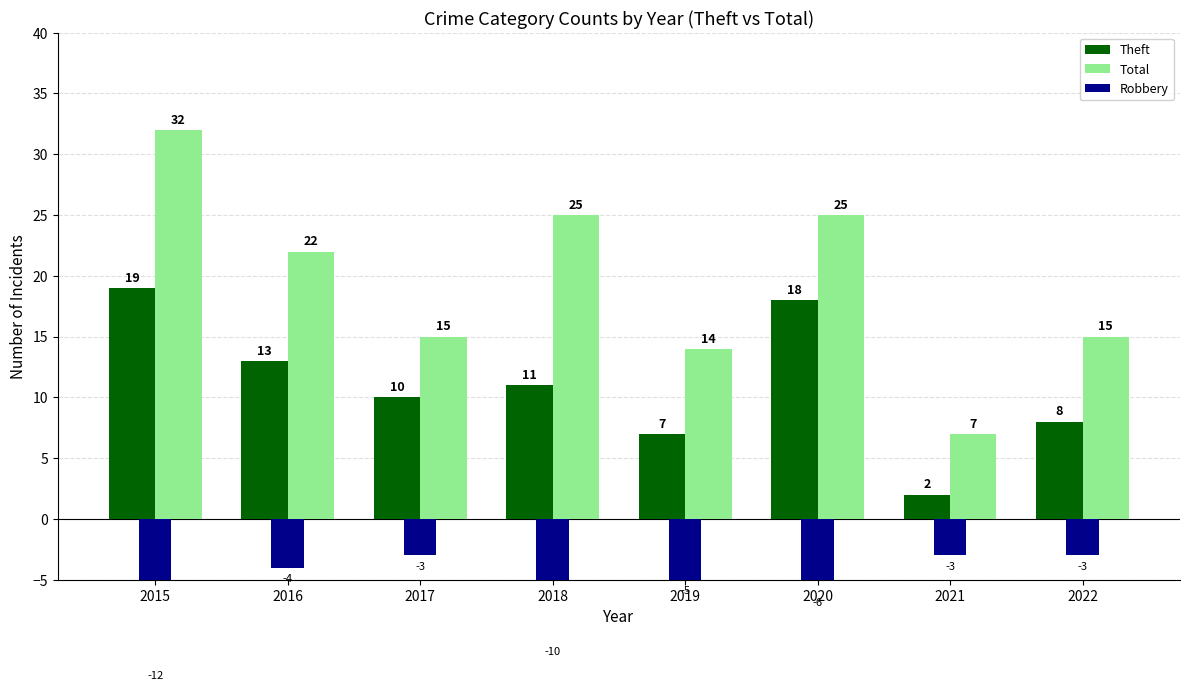

Where does the Theft series first go above 11?

2015